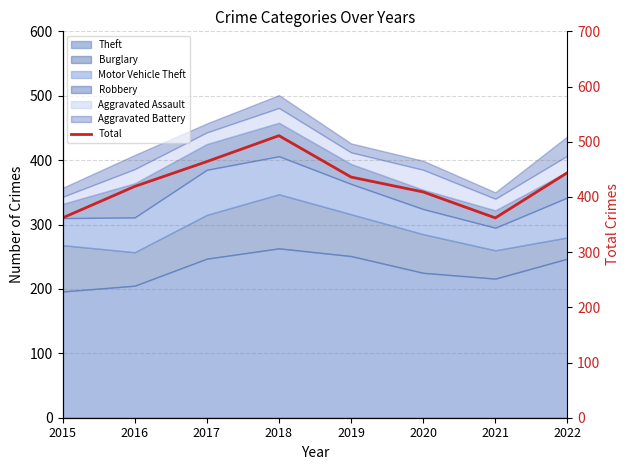

Approximately how many times larger is the value at 2017 compared to 2020?

1.1